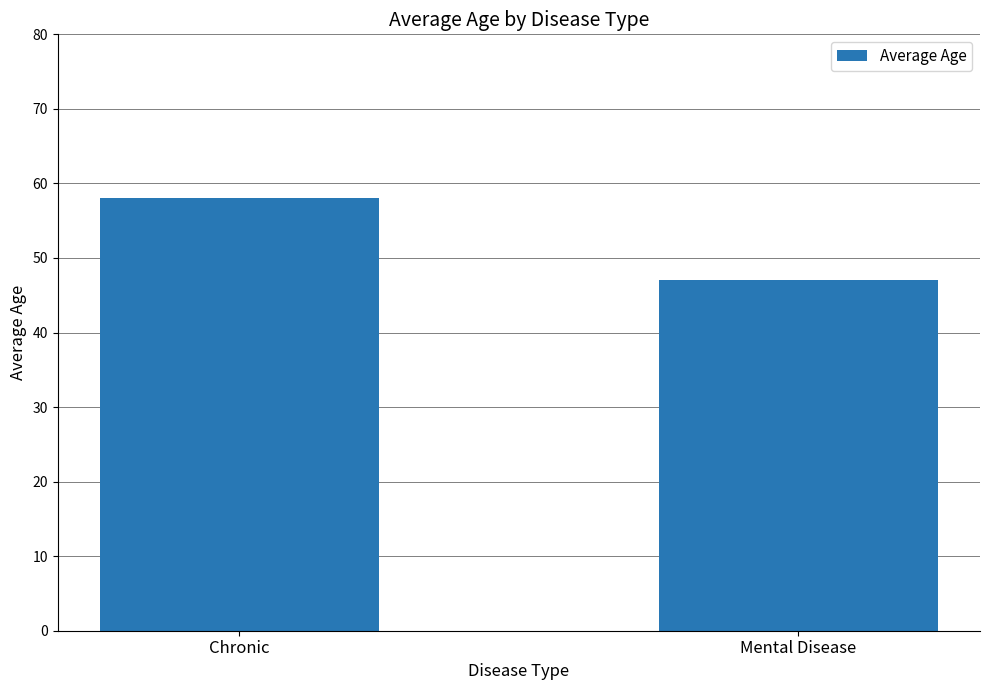

True or false: the data shows 20.1 at Chronic.

False